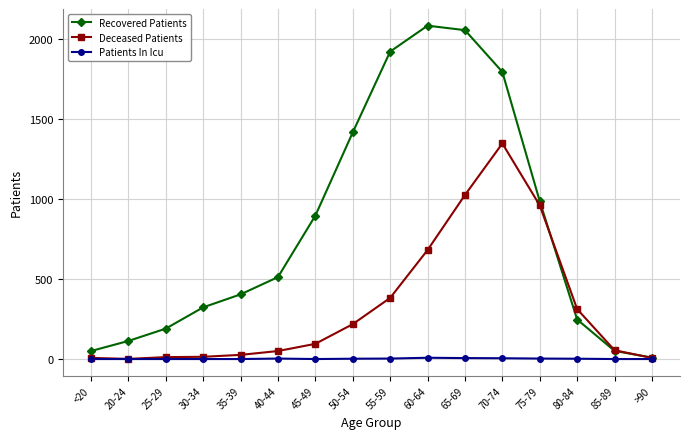

What position from the right is 35-39?

12